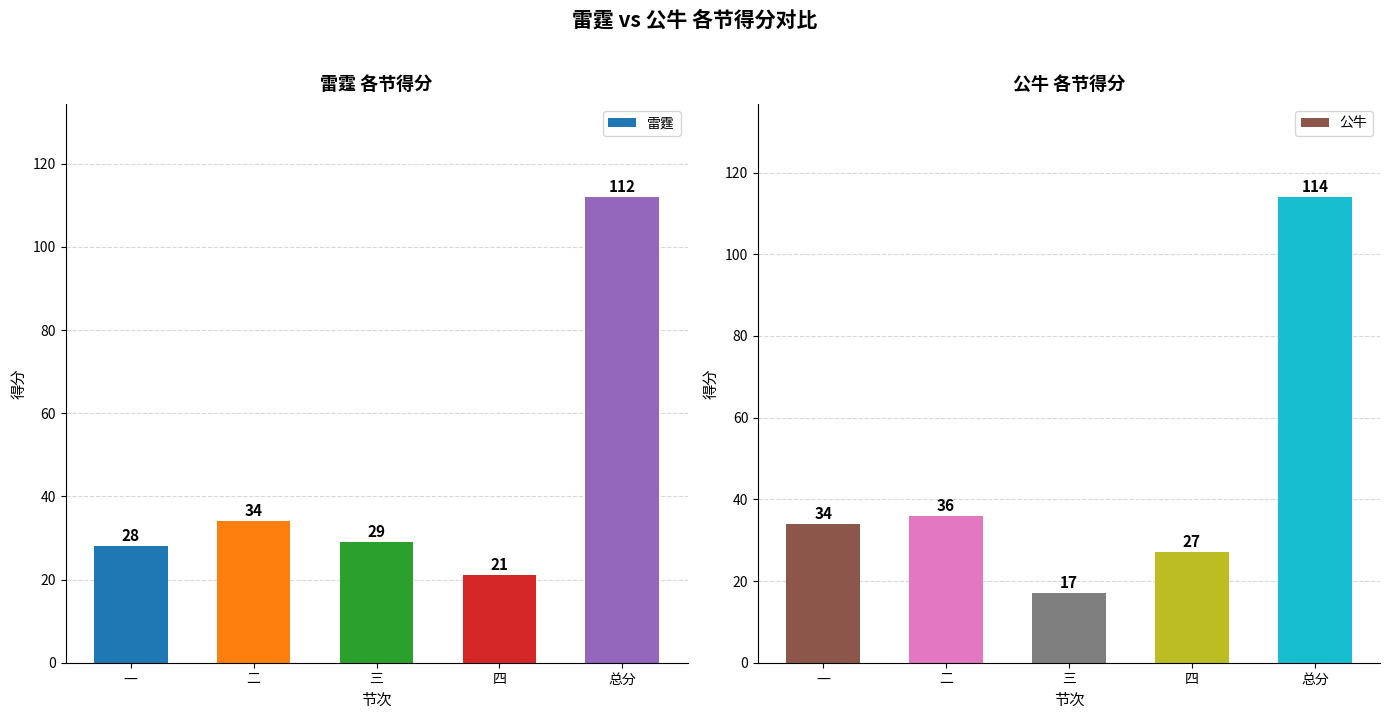

List the series in order of their peak value, lowest first.

雷霆, 公牛